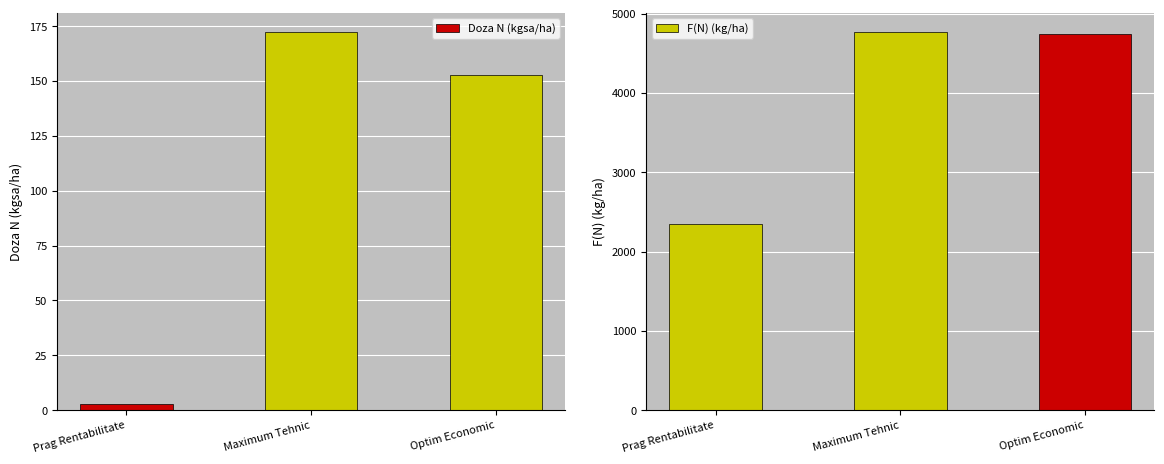

Which series changed the most between Prag Rentabilitate and Optim Economic?

F(N) (kg/ha)